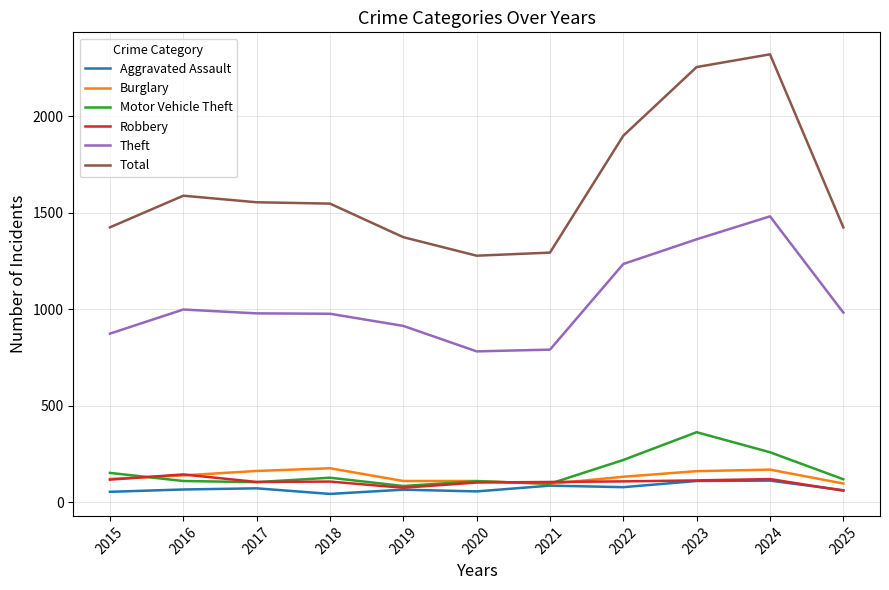

The value of Total at 2019 is 1374. True or false?

True